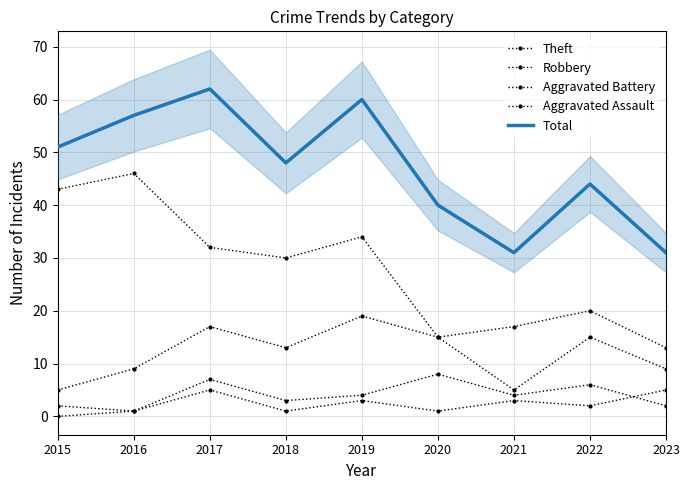

How many Robbery values are between 9 and 15?

5